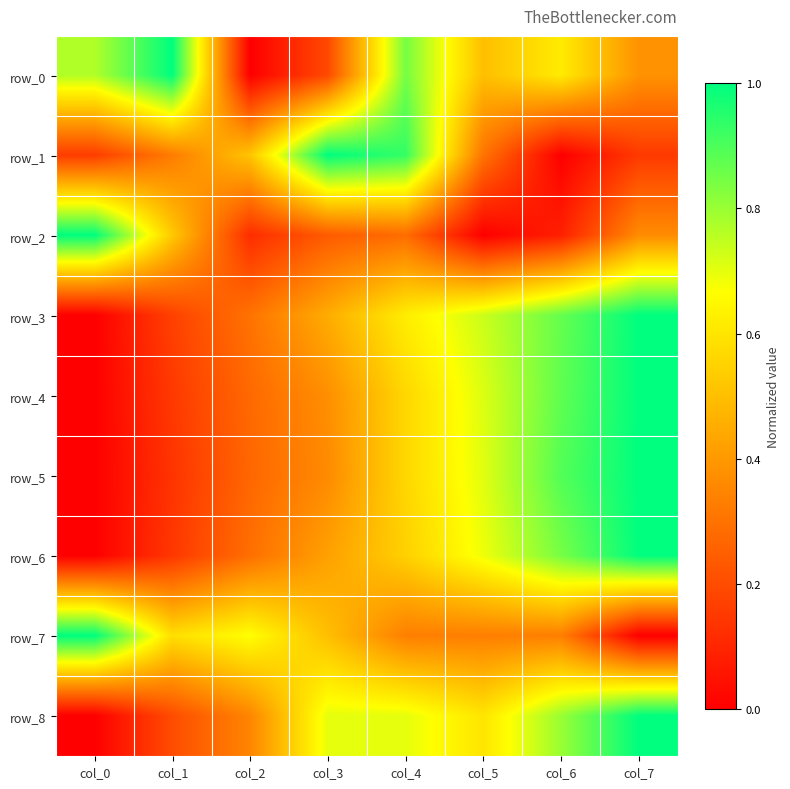

Is it true that row_0 equals 0.2 at col_3?

True